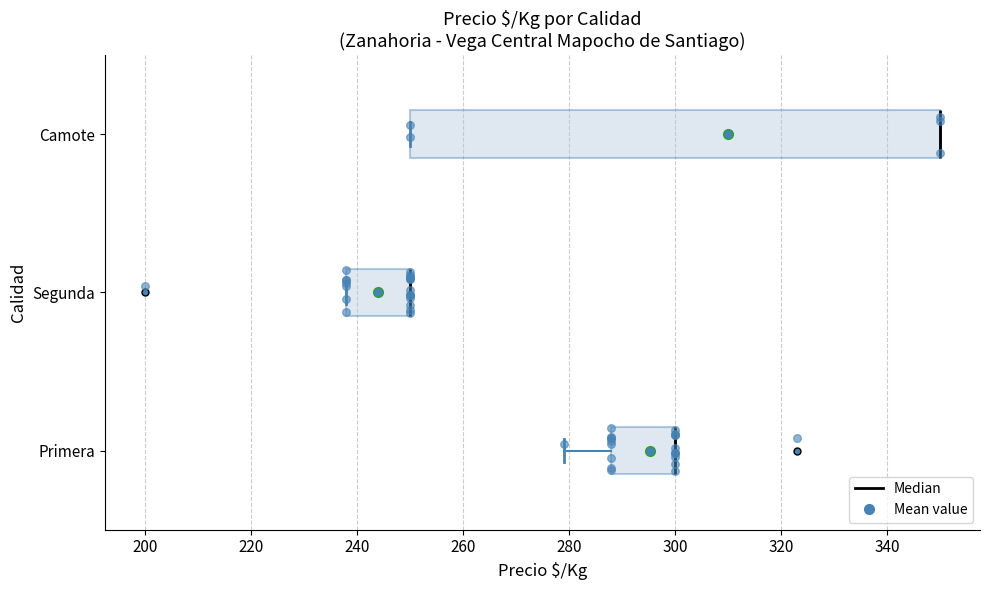

Where is the right edge of the box for Segunda on the x-axis? The values are not printed on the chart, so give them approximately, as read against the axis.

250